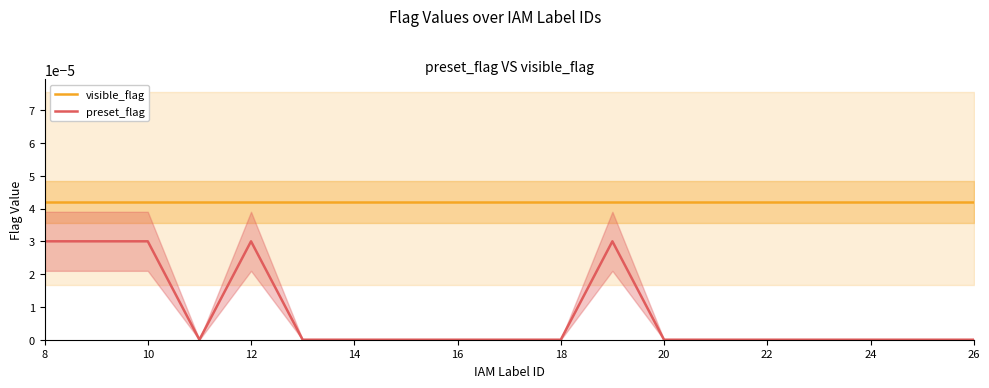

The value of preset_flag at 16 is 0.0. True or false?

True